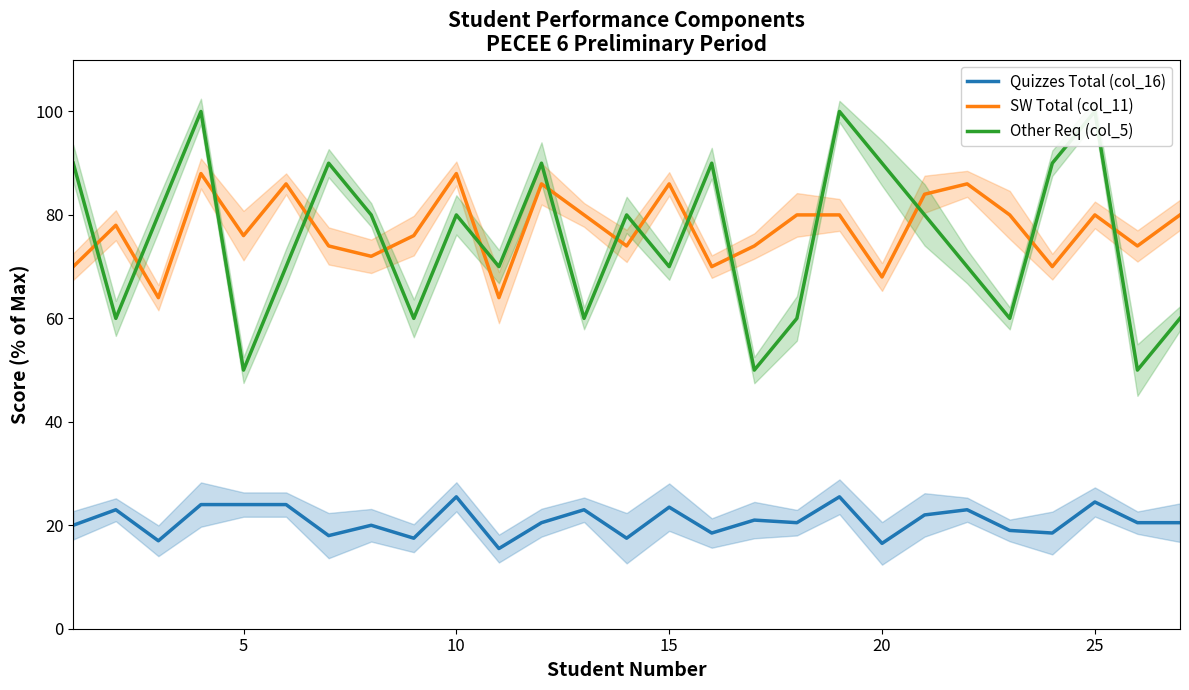

What is the minimum value for Quizzes Total (col_16)?

15.5